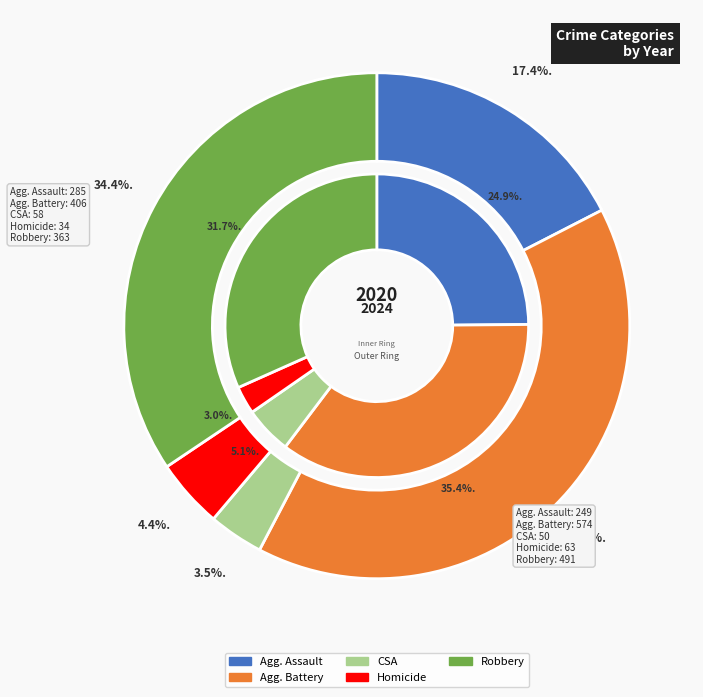

Rank the series by their average value, from lowest to highest.

values_2024, values_2020